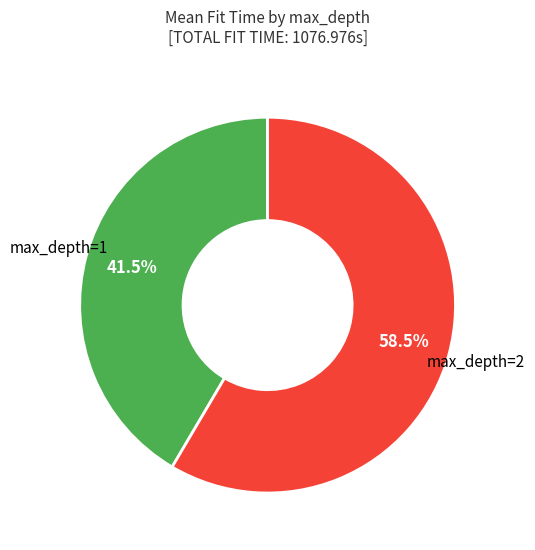

Is there a majority slice in this chart?

Yes